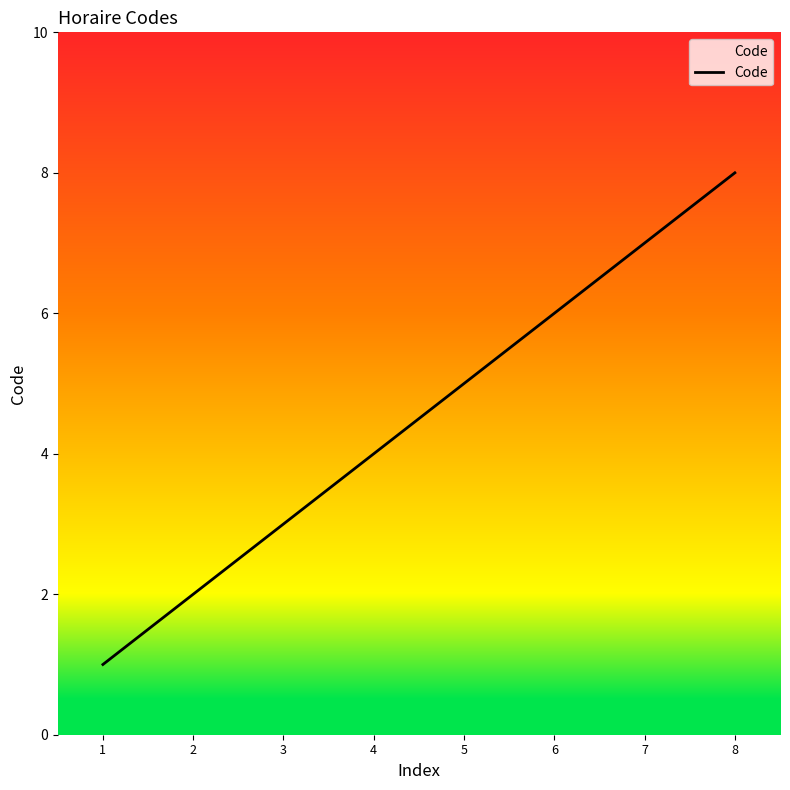

List the labels in order of value, smallest first.

1, 2, 3, 4, 5, 6, 7, 8